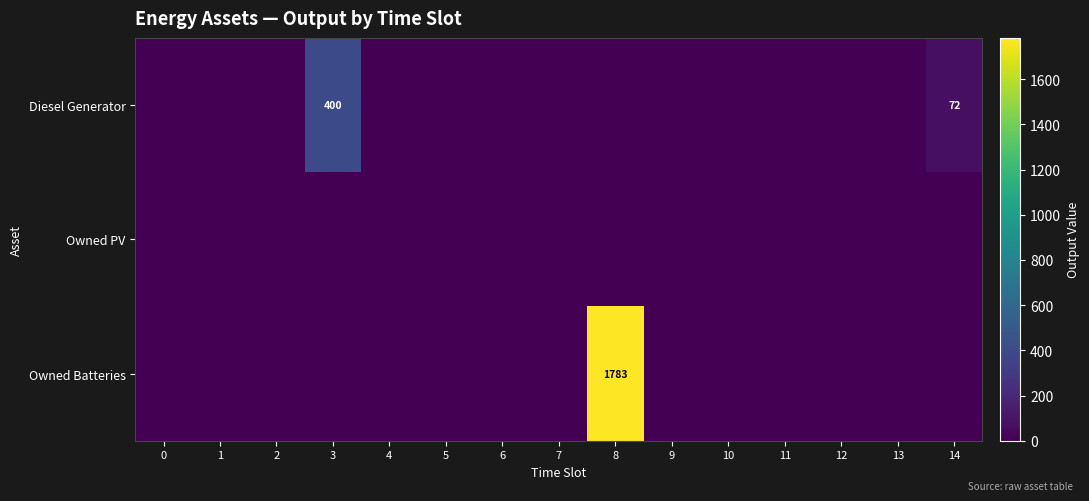

Between 3 and 12, which series saw the biggest shift?

Diesel Generator